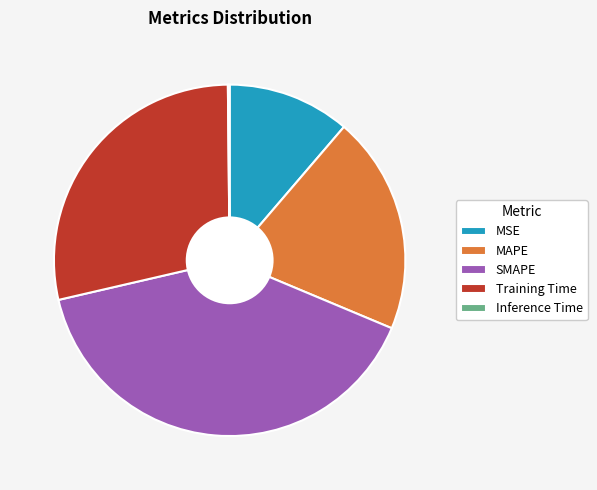

What is the largest slice in the pie chart?

SMAPE